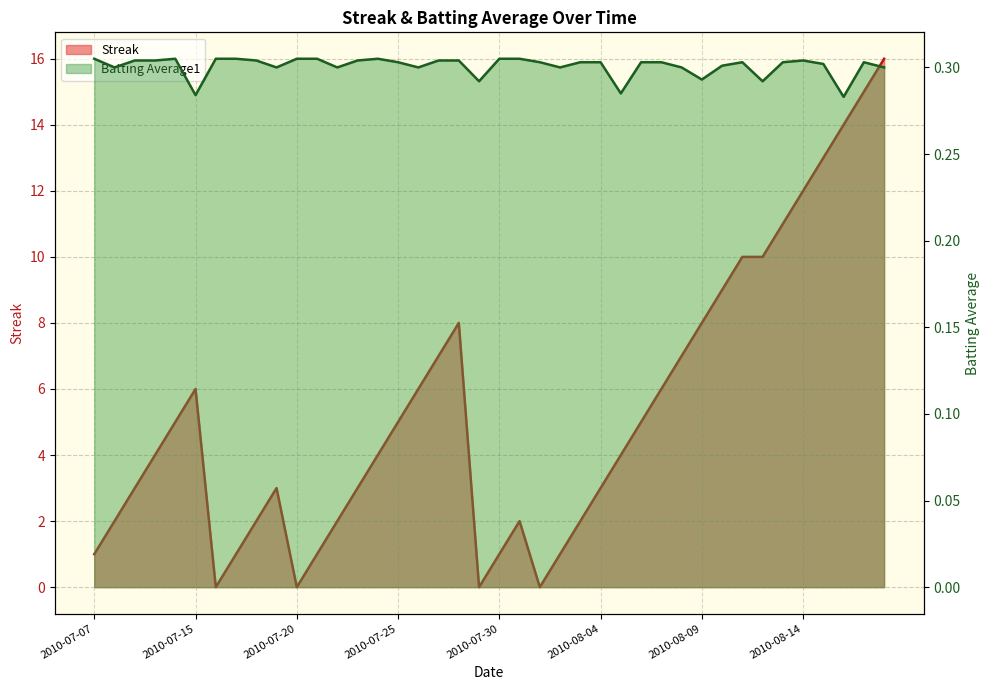

Reading left to right, extract all data points from this chart.

Streak: 2010-07-07=1.0	2010-07-08=2.0	2010-07-09=3.0	2010-07-10=4.0	2010-07-11=5.0	2010-07-15=6.0	2010-07-16=0.0	2010-07-17=1.0	2010-07-18=2.0	2010-07-19=3.0	2010-07-20=0.0	2010-07-21=1.0	2010-07-22=2.0	2010-07-23=3.0	2010-07-24=4.0	2010-07-25=5.0	2010-07-26=6.0	2010-07-27=7.0	2010-07-28=8.0	2010-07-29=0.0	2010-07-30=1.0	2010-07-31=2.0	2010-08-01=0.0	2010-08-02=1.0	2010-08-03=2.0	2010-08-04=3.0	2010-08-05=4.0	2010-08-06=5.0	2010-08-07=6.0	2010-08-08=7.0	2010-08-09=8.0	2010-08-10=9.0	2010-08-11=10.0	2010-08-12=10.0	2010-08-13=11.0	2010-08-14=12.0	2010-08-15=13.0	2010-08-16=14.0	2010-08-17=15.0	2010-08-18=16.0
Batting Average1: 2010-07-07=0.3	2010-07-08=0.3	2010-07-09=0.3	2010-07-10=0.3	2010-07-11=0.3	2010-07-15=0.3	2010-07-16=0.3	2010-07-17=0.3	2010-07-18=0.3	2010-07-19=0.3	2010-07-20=0.3	2010-07-21=0.3	2010-07-22=0.3	2010-07-23=0.3	2010-07-24=0.3	2010-07-25=0.3	2010-07-26=0.3	2010-07-27=0.3	2010-07-28=0.3	2010-07-29=0.3	2010-07-30=0.3	2010-07-31=0.3	2010-08-01=0.3	2010-08-02=0.3	2010-08-03=0.3	2010-08-04=0.3	2010-08-05=0.3	2010-08-06=0.3	2010-08-07=0.3	2010-08-08=0.3	2010-08-09=0.3	2010-08-10=0.3	2010-08-11=0.3	2010-08-12=0.3	2010-08-13=0.3	2010-08-14=0.3	2010-08-15=0.3	2010-08-16=0.3	2010-08-17=0.3	2010-08-18=0.3